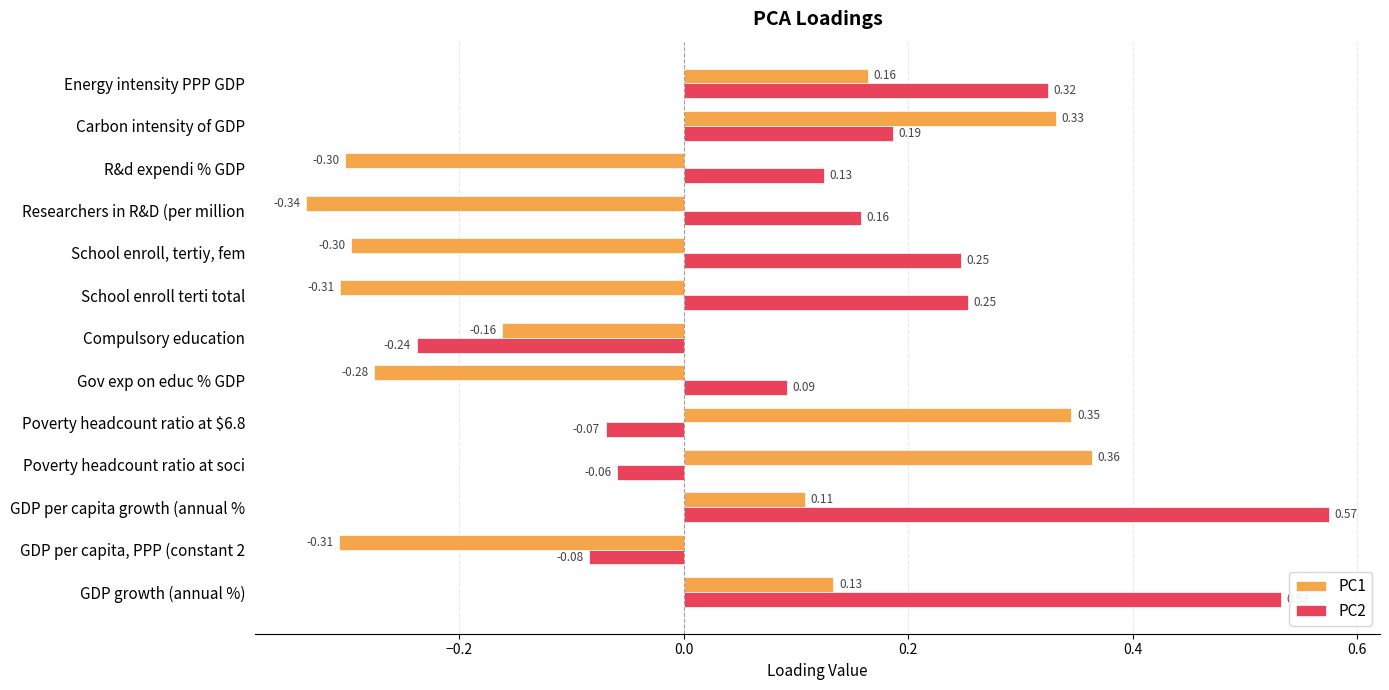

What is the total value across all series at GDP growth (annual %)?

0.7